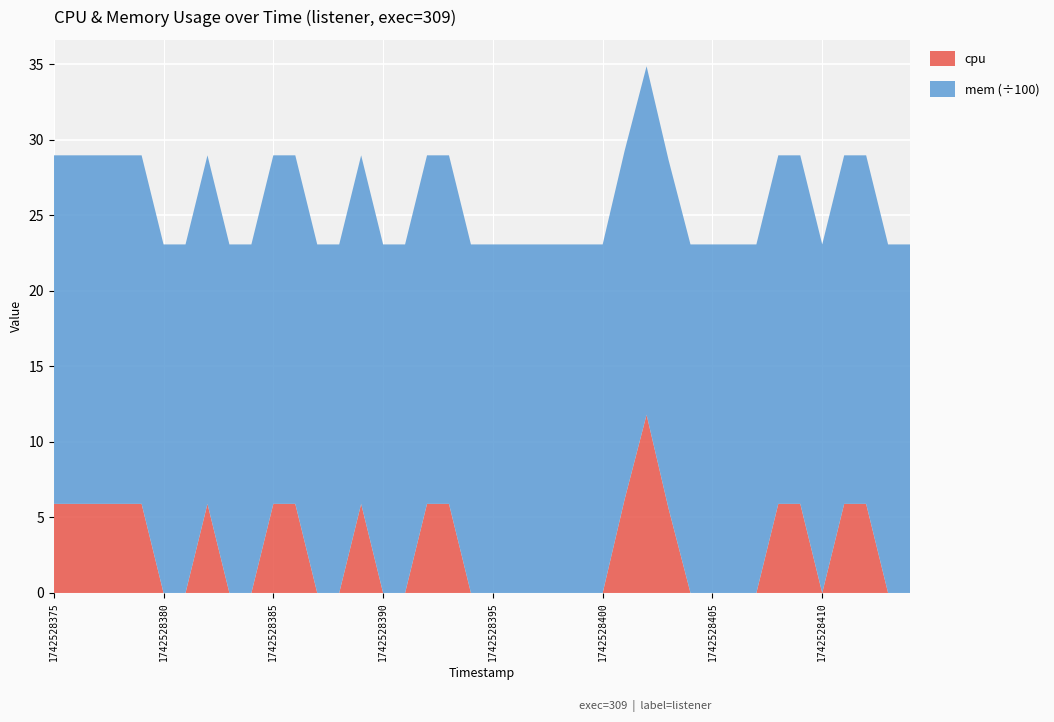

Reading left to right, transcribe all the data shown in this chart.

cpu: 5.9	5.9	5.9	5.9	5.9	0.0	0.0	5.9	0.0	0.0	5.9	5.9	0.0	0.0	5.9	0.0	0.0	5.9	5.9	0.0	0.0	0.0	0.0	0.0	0.0	0.0	6.2	11.8	5.6	0.0	0.0	0.0	0.0	5.9	5.9	0.0	5.9	5.9	0.0	0.0
mem: 2308.0	2308.0	2308.0	2308.0	2308.0	2308.0	2308.0	2308.0	2308.0	2308.0	2308.0	2308.0	2308.0	2308.0	2308.0	2308.0	2308.0	2308.0	2308.0	2308.0	2308.0	2308.0	2308.0	2308.0	2308.0	2308.0	2308.0	2308.0	2308.0	2308.0	2308.0	2308.0	2308.0	2308.0	2308.0	2308.0	2308.0	2308.0	2308.0	2308.0